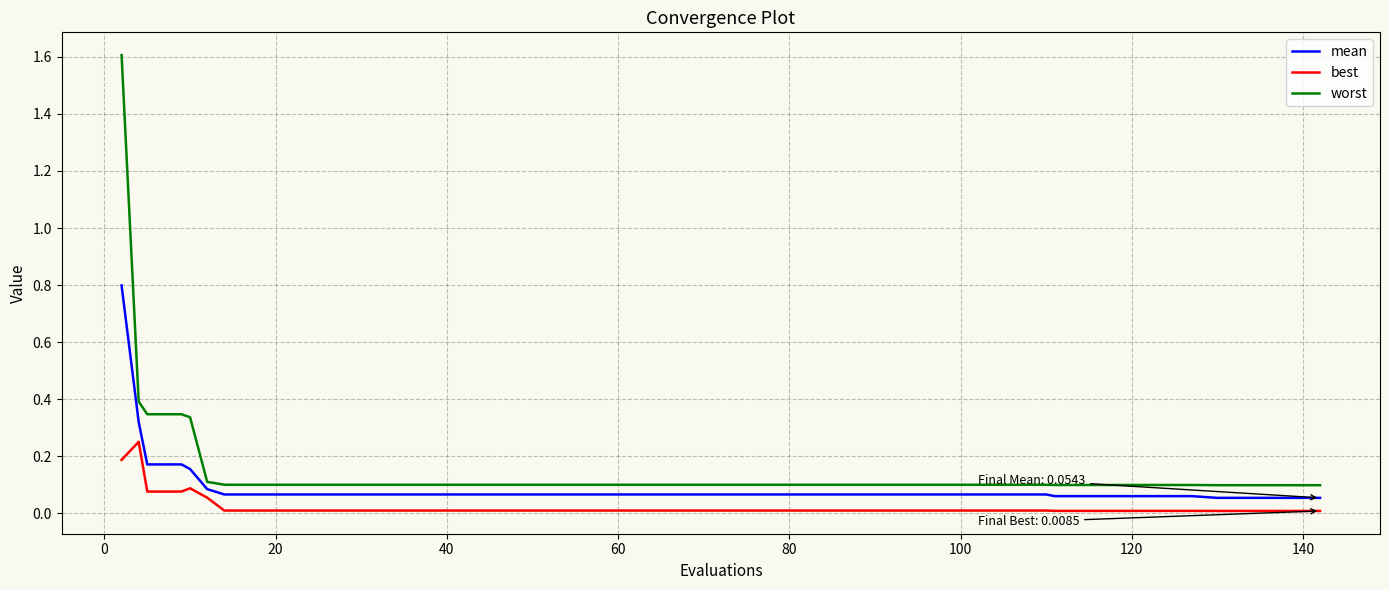

True or false: best and worst intersect in this chart.

False